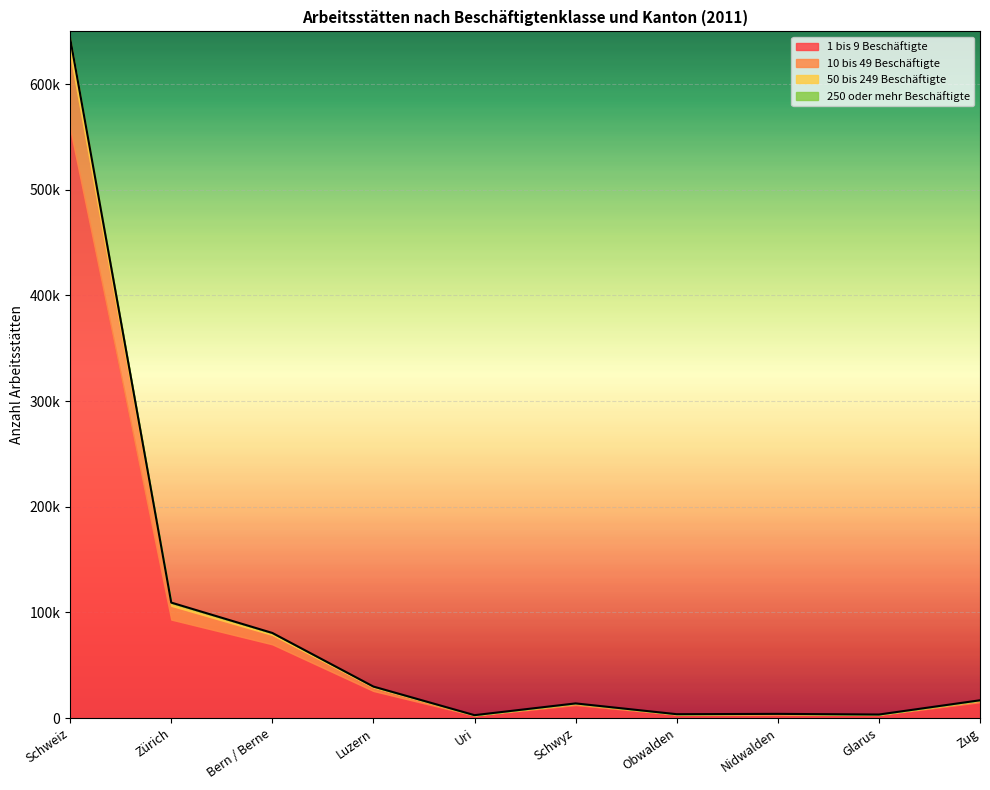

Which has a higher value, Luzern or Bern / Berne?

Bern / Berne